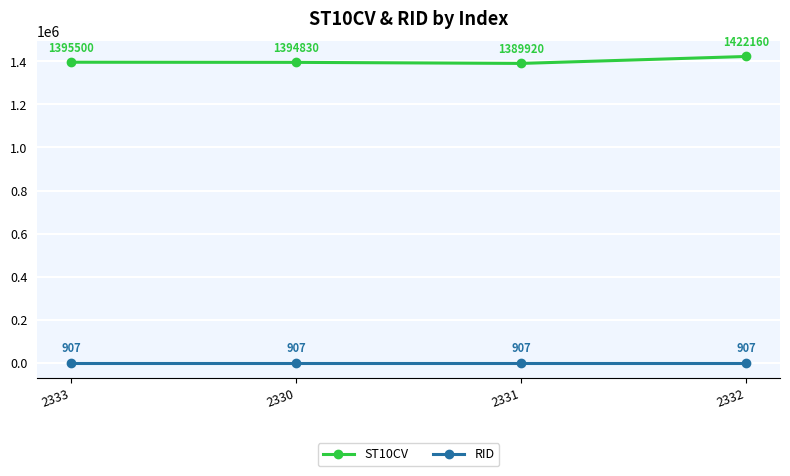

List the labels in order of ST10CV value, largest first.

2332, 2333, 2330, 2331